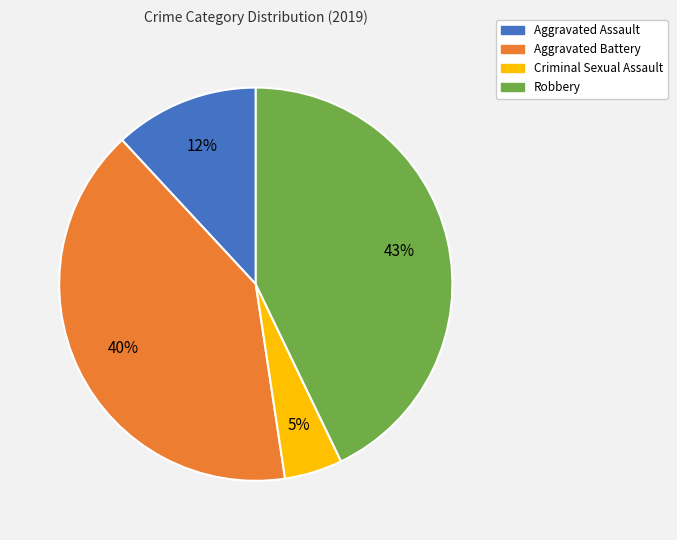

What is the smallest slice in the pie chart?

Criminal Sexual Assault